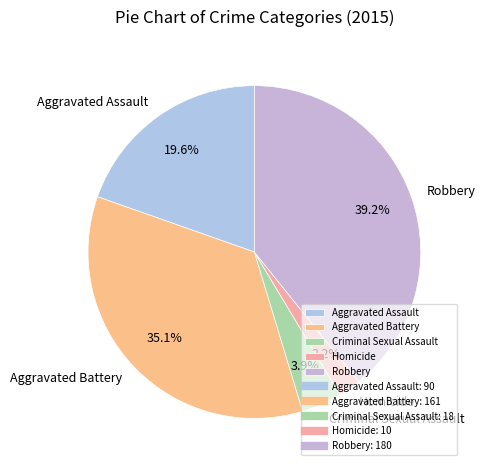

Rank the categories by value from lowest to highest.

Homicide, Criminal Sexual Assault, Aggravated Assault, Aggravated Battery, Robbery